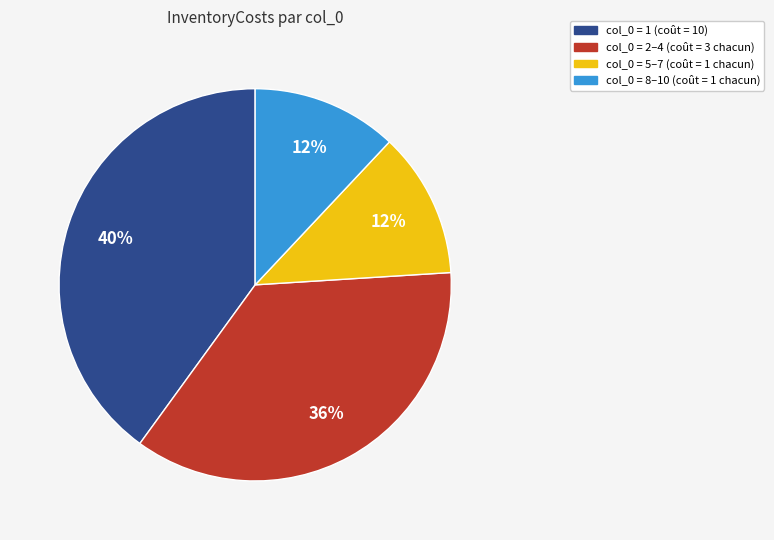

Does any single category account for the majority?

No